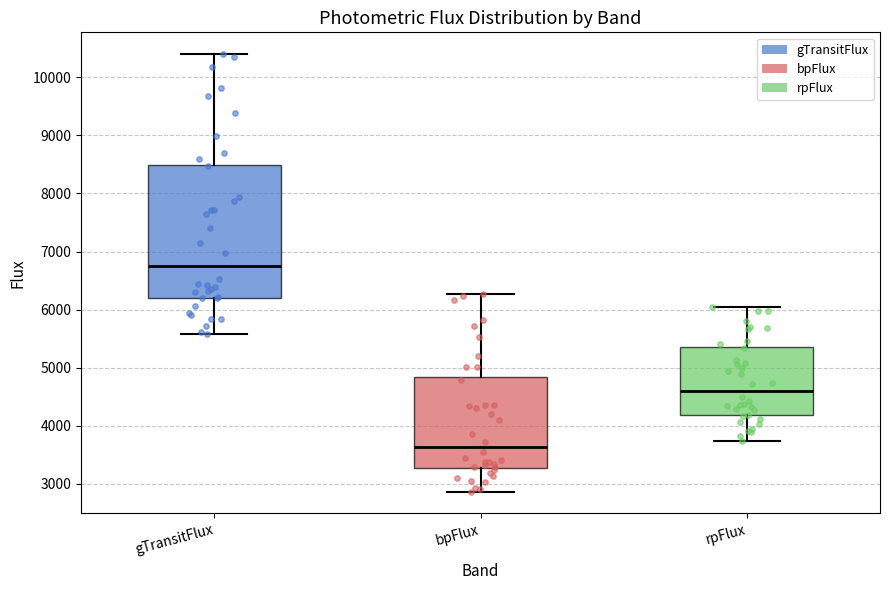

Reading left to right, read every box against the y-axis: the position of its median line, the range the box covers, and the ends of its whiskers. The values are not printed on the chart, so give them approximately, as read against the axis.

gTransitFlux: median 6700, box 6200 to 8500, whiskers 5600 to 10400
bpFlux: median 3600, box 3300 to 4800, whiskers 2900 to 6300
rpFlux: median 4600, box 4200 to 5400, whiskers 3700 to 6000